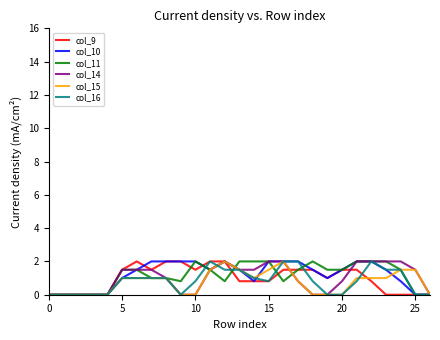

What is the maximum value for col_11?

2.0